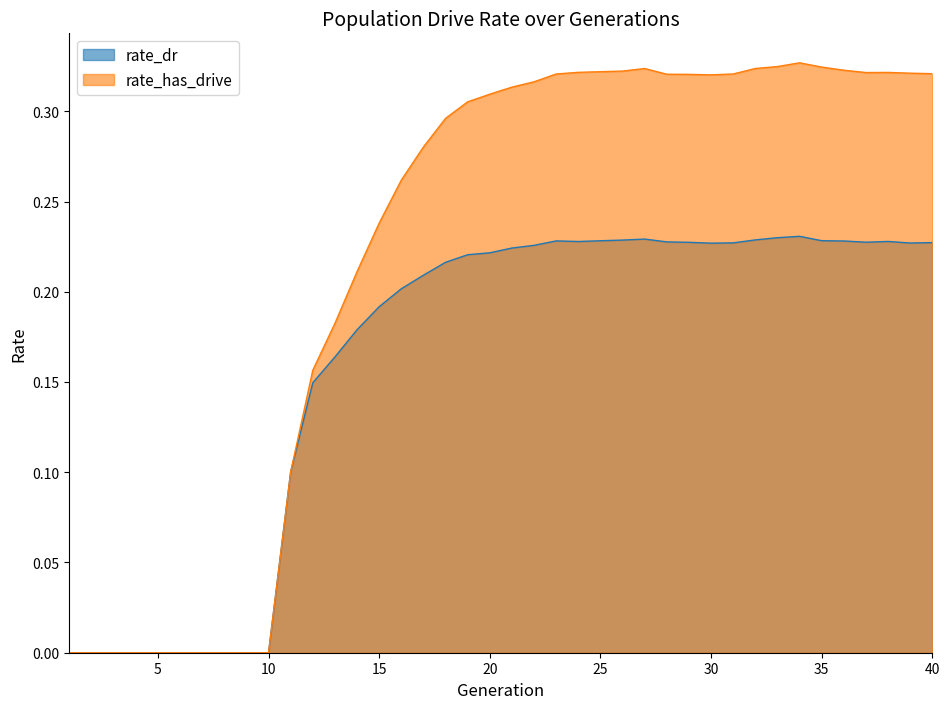

Is it true that rate_dr equals 0.4 at 35?

False